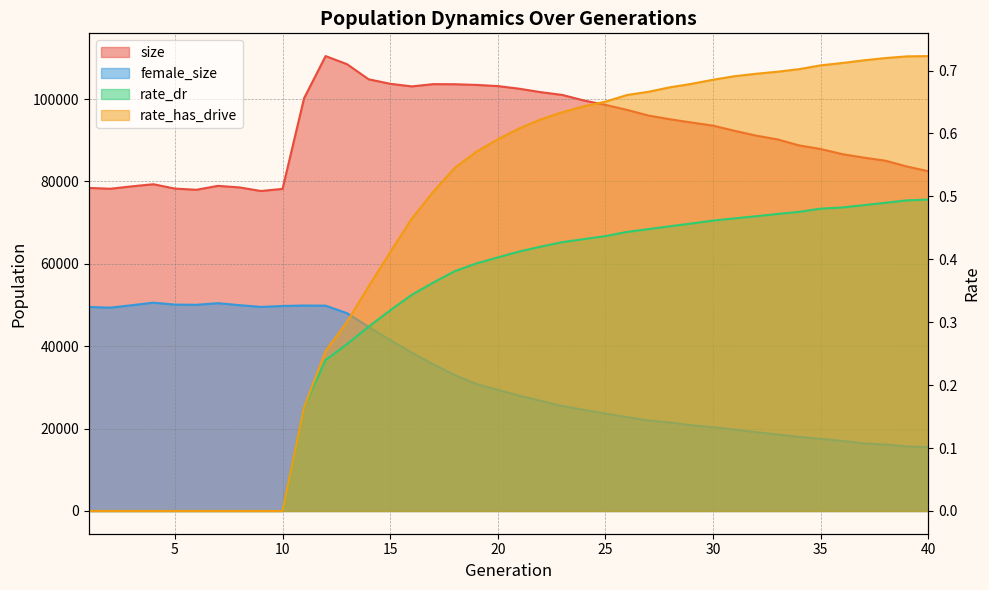

What is the total value across all series at 10?

127967.0